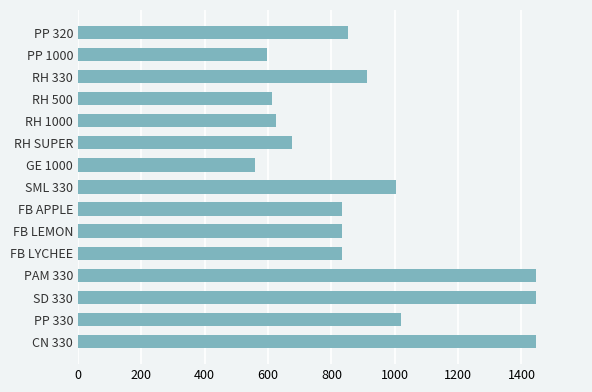

How many distinct data groups are displayed?

1